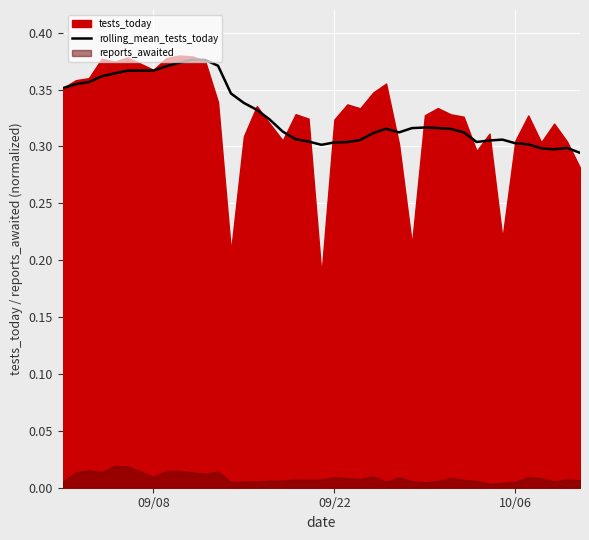

What is the sum of all values?

13.1